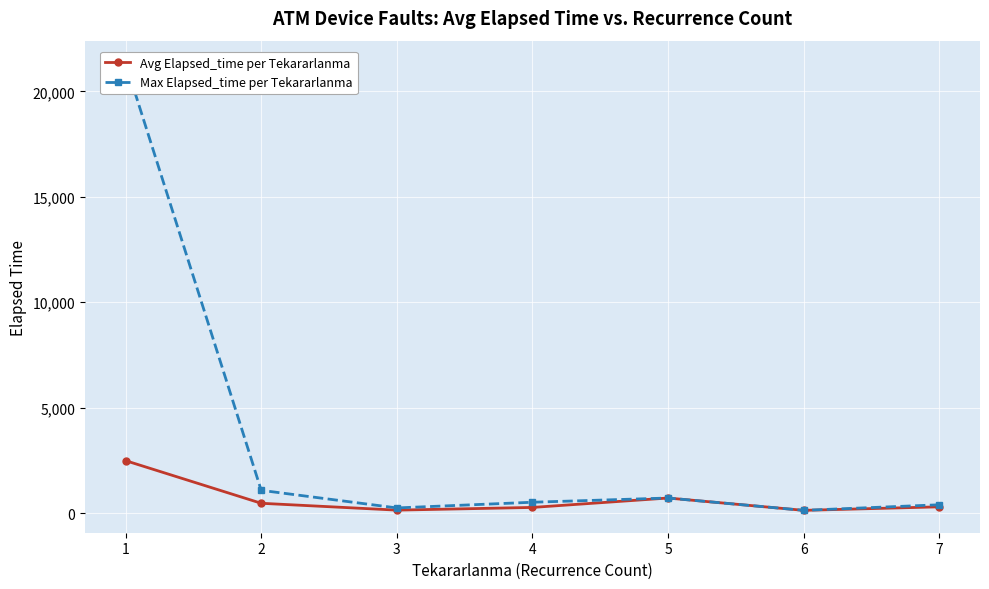

What is the difference between the Avg Elapsed_time per Tekararlanma values at 5 and 7?

417.5